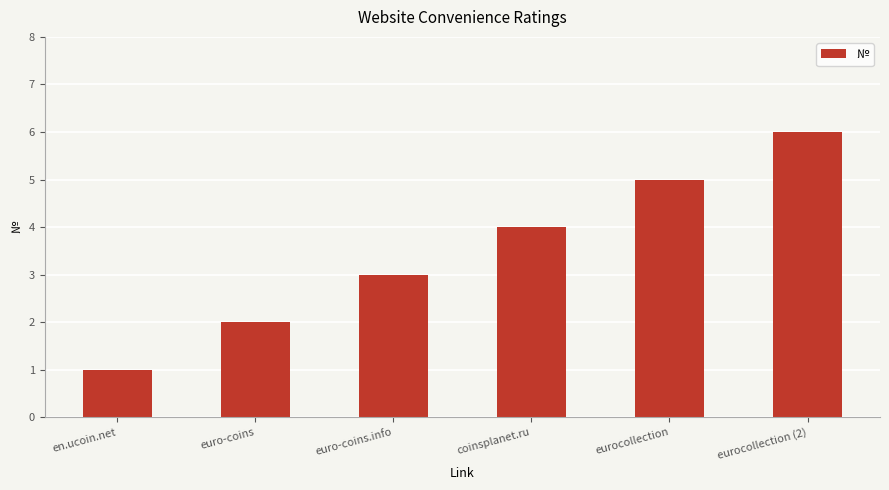

Reading left to right, extract all data points from this chart.

1	2	3	4	5	6